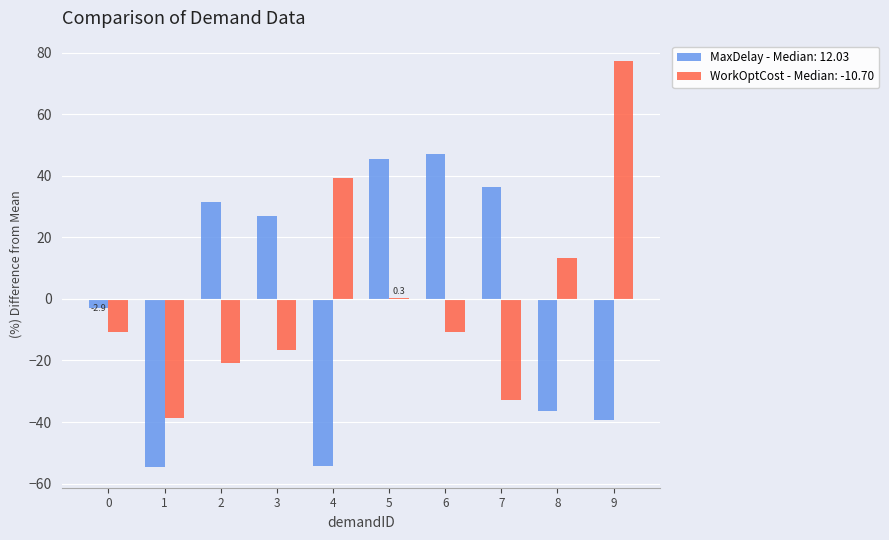

What is the sum of the MaxDelay - Median: 12.03 values at 3 and 0?

24.1